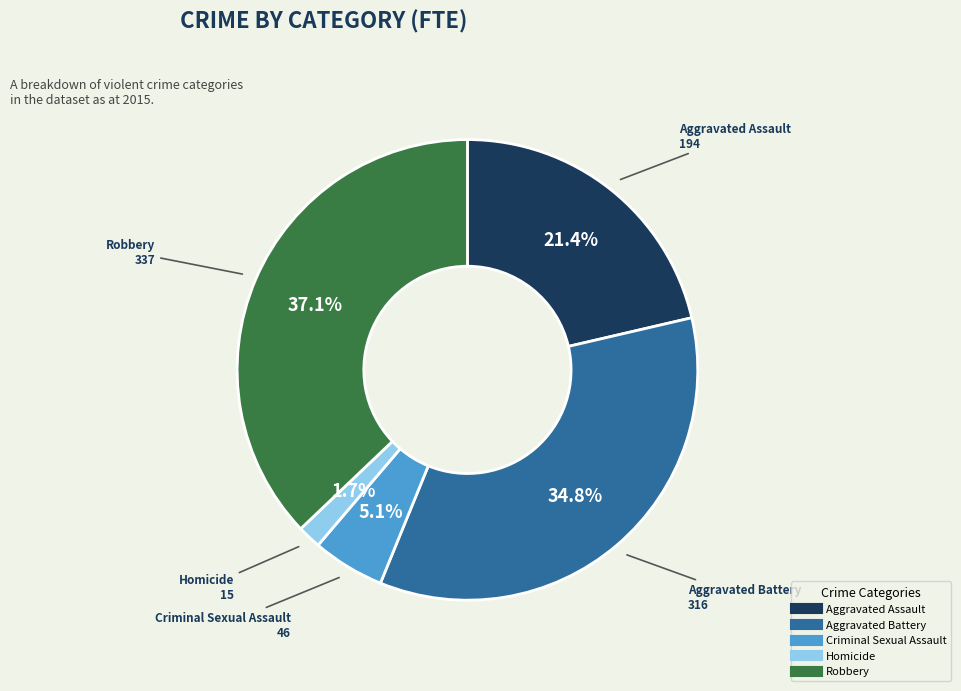

What is the total percentage of Homicide and Robbery?

38.8%